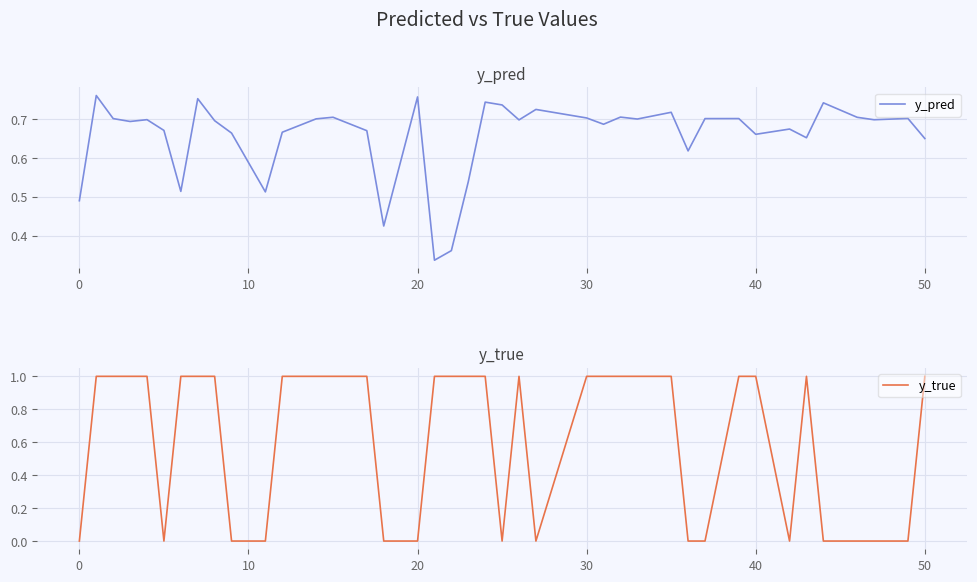

At 30, list the series in order from largest to smallest.

y_true, y_pred